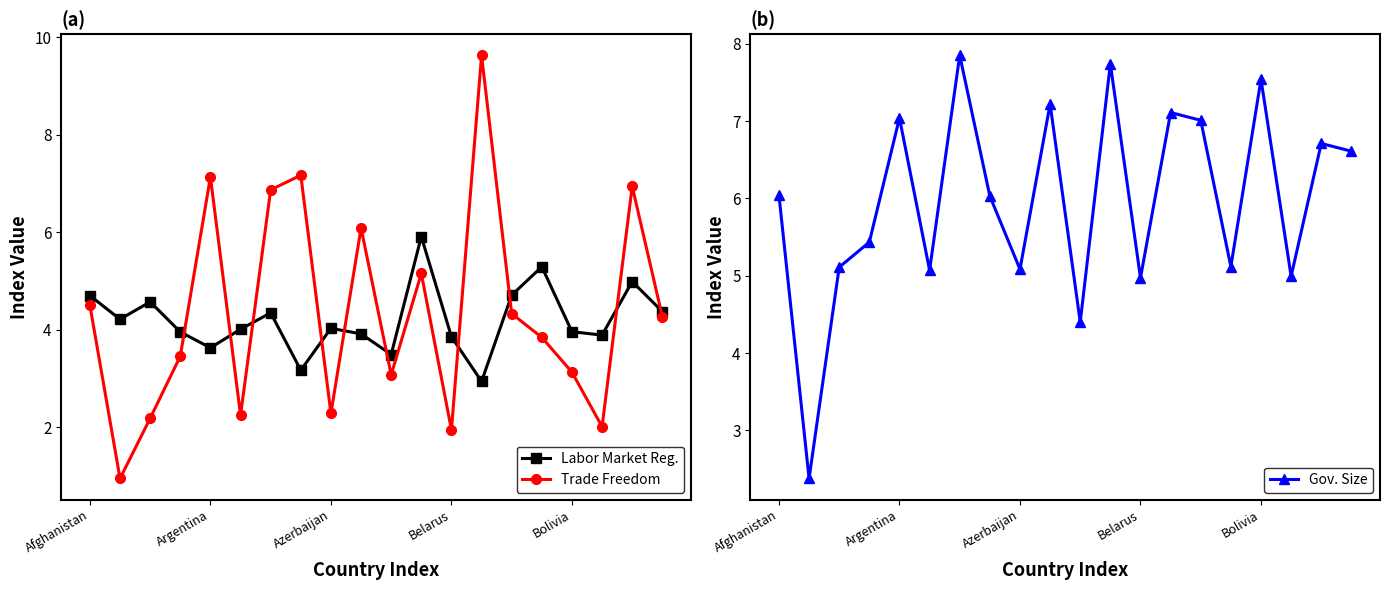

What is the difference between the highest and lowest values at 13?

6.7